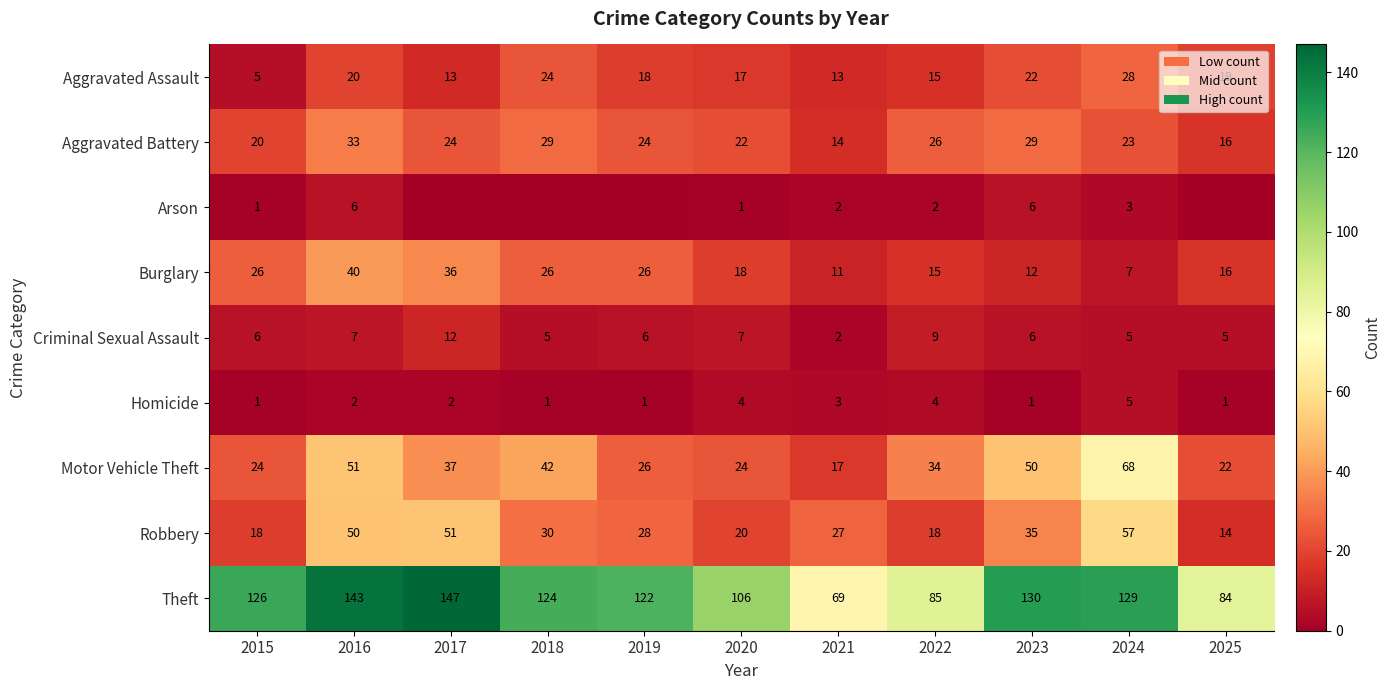

What value does the Motor Vehicle Theft series have at 2024, to the nearest 10?

70